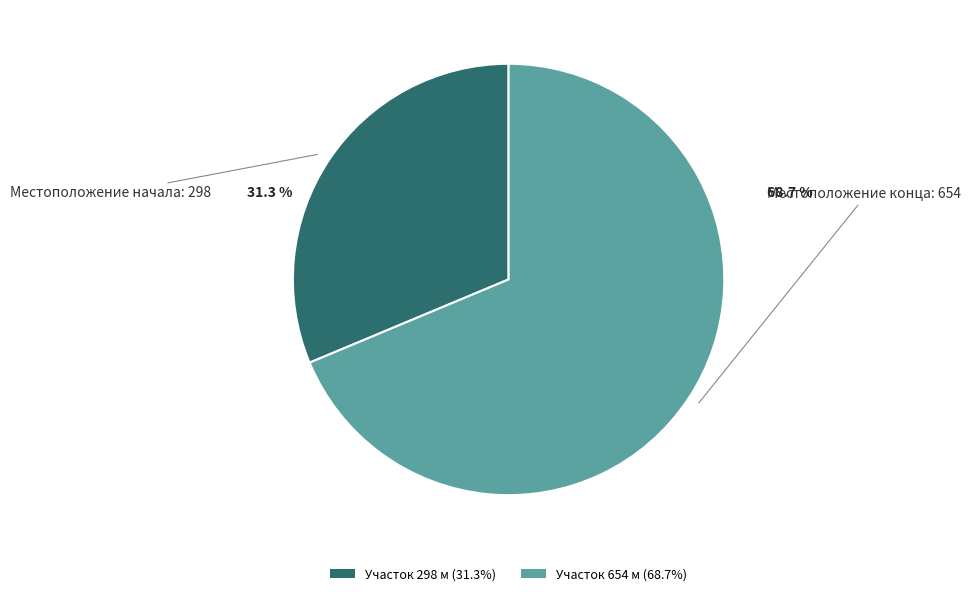

Which slice represents more than half of the pie?

Участок 654 м (68.7%)